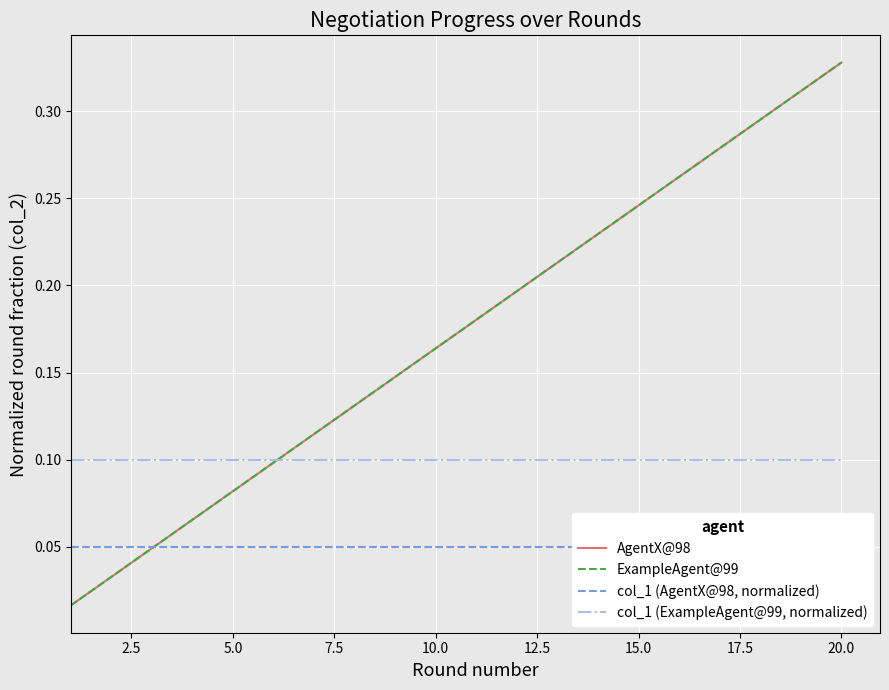

At 20.0, list the series in order from smallest to largest.

col_1 (AgentX@98, normalized), col_1 (ExampleAgent@99, normalized), AgentX@98, ExampleAgent@99